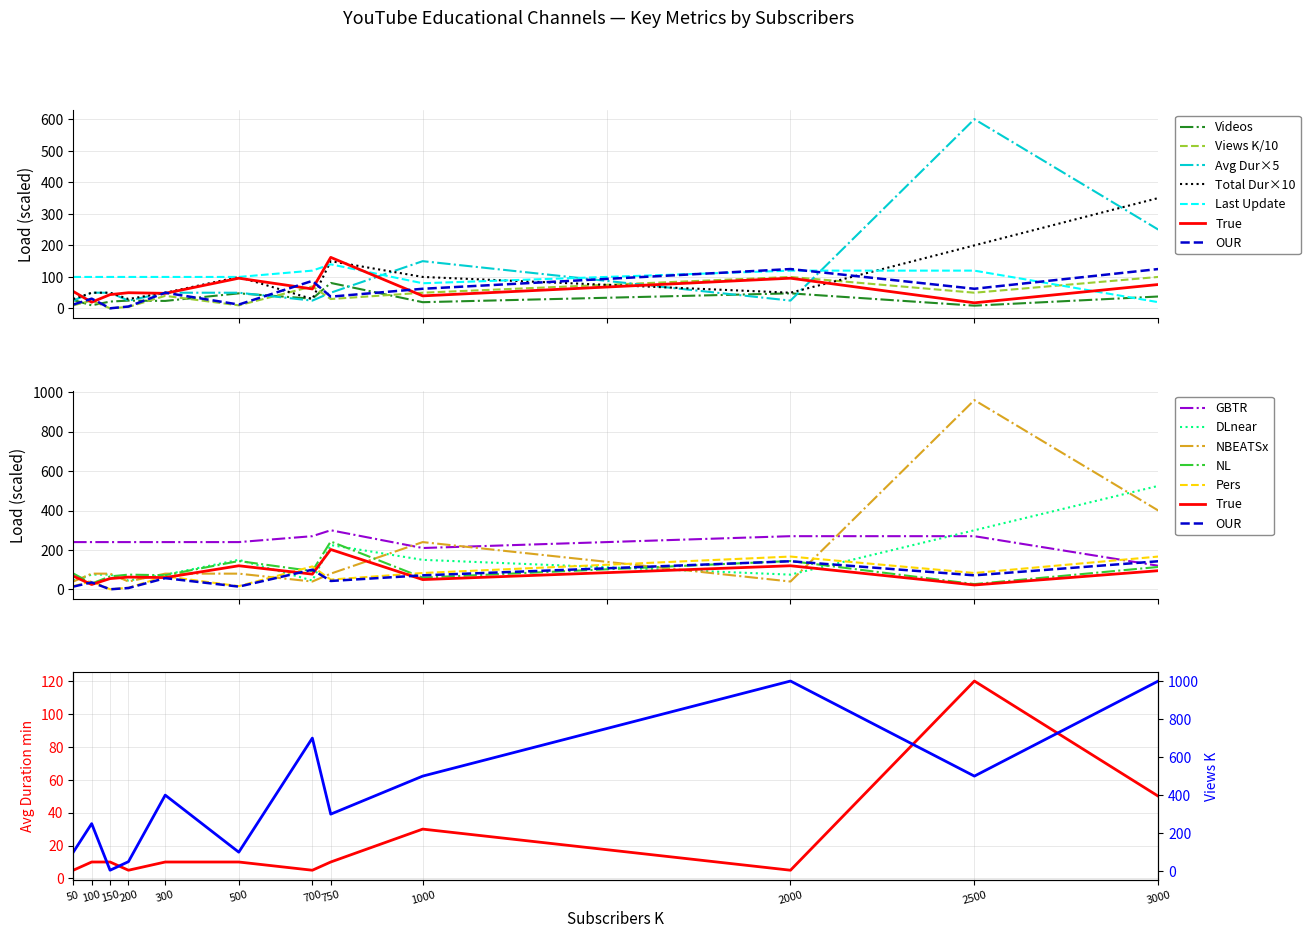

Between which two adjacent categories do Last Update and Views K first intersect?

2500 and 3000